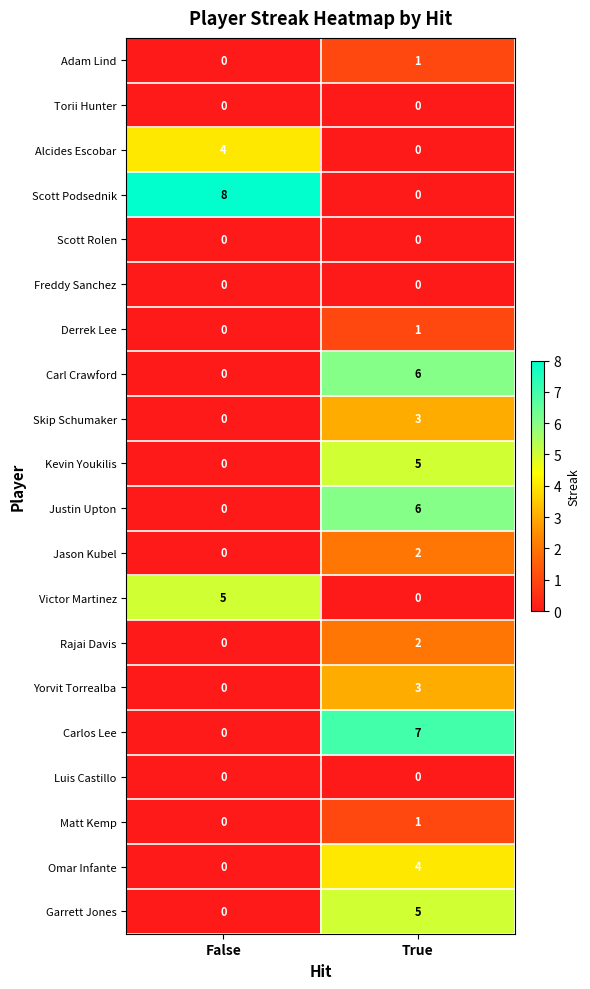

What is the total value across all series at False?

17